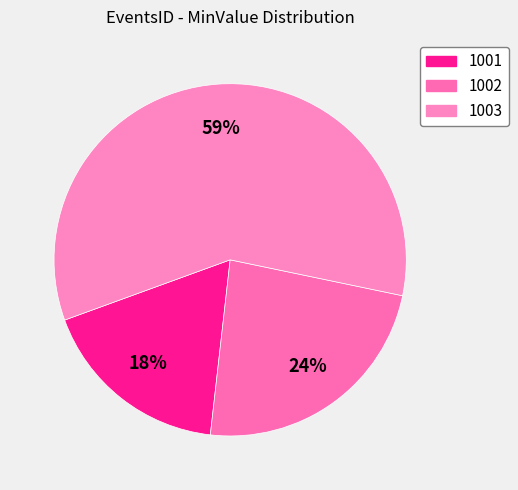

Which has a higher value, 1001 or 1002?

1002